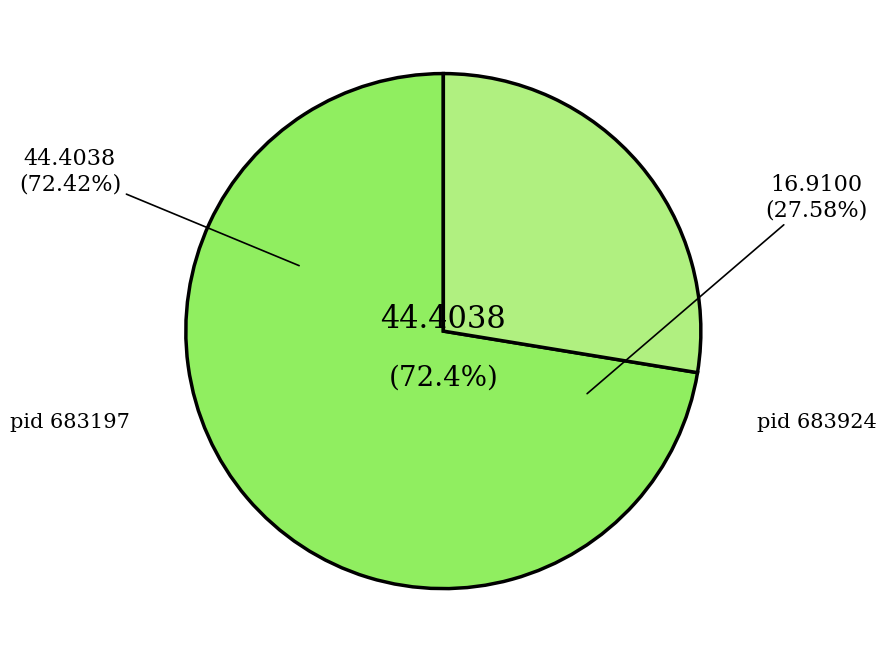

What is the smallest slice in the pie chart?

pid 683924